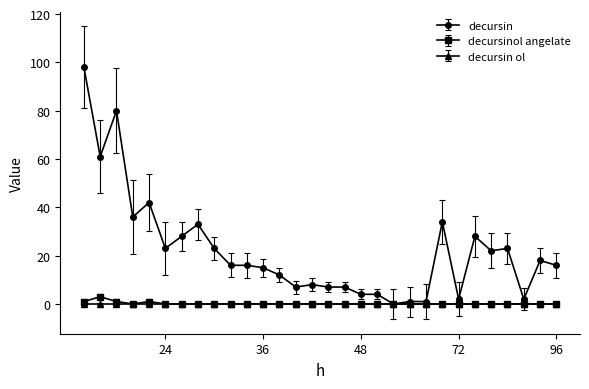

Count the number of categories in the chart.

30